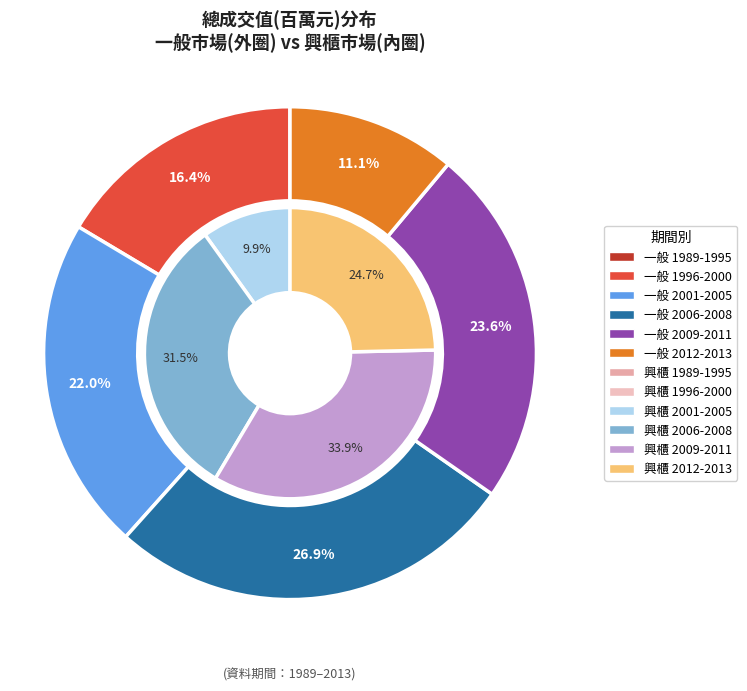

Which series has the largest range (max minus min)?

總成交值(百萬元)-一般_原始值